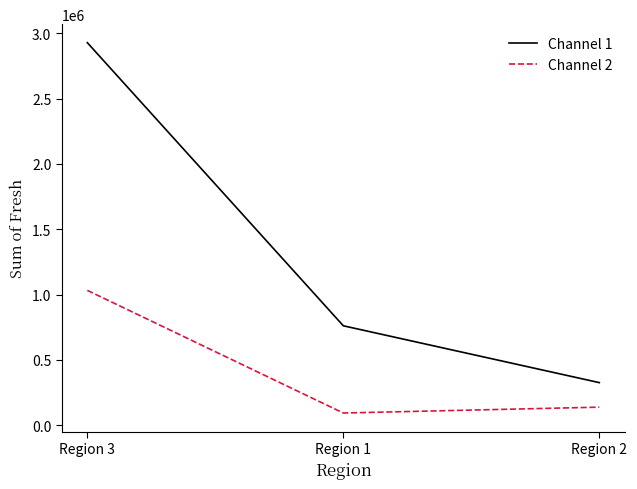

What is the minimum value for Channel 2?

93600